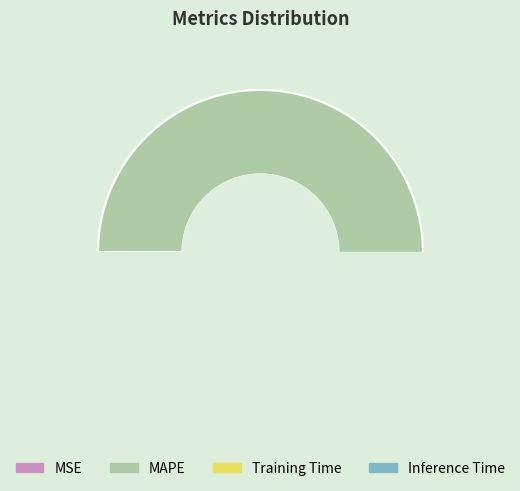

Which has a higher value, Inference Time or Training Time?

Training Time